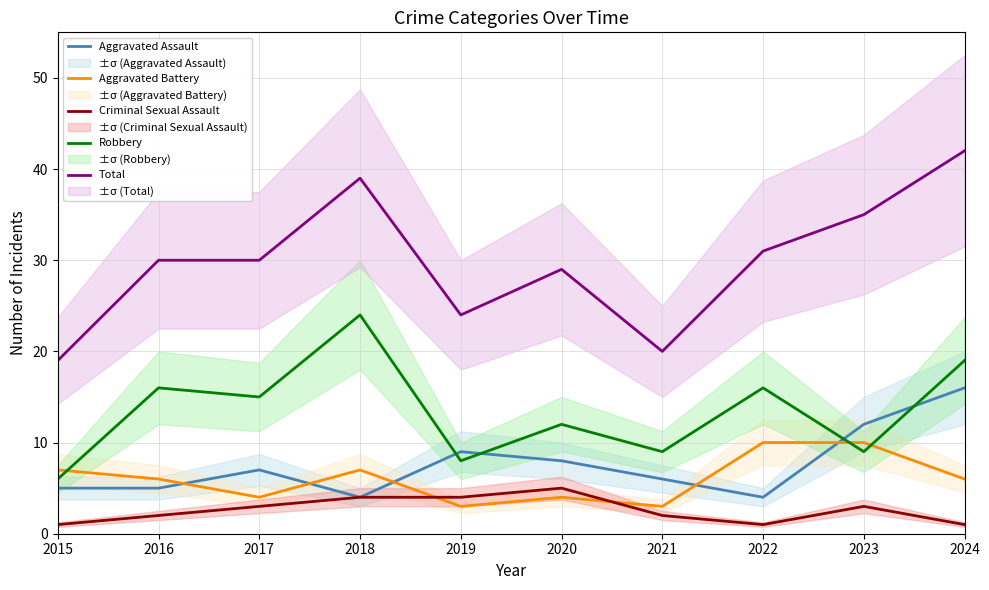

Which series has the widest spread of values?

Total